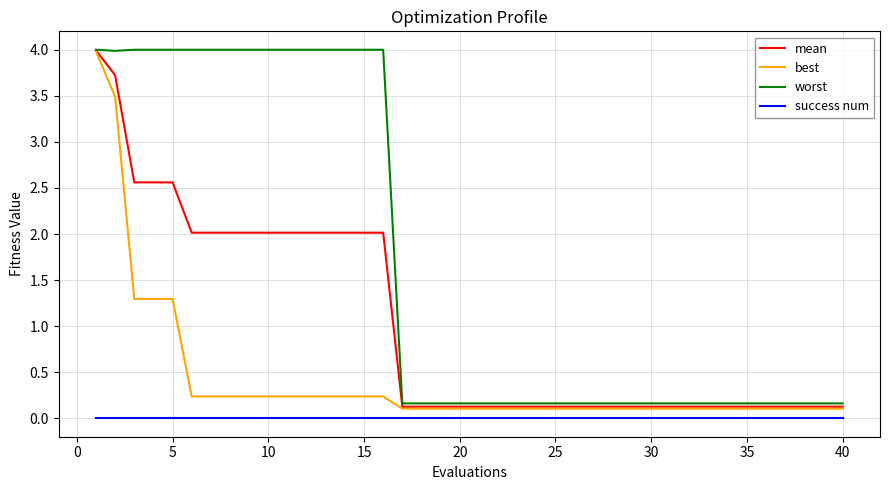

Which series has the largest total across all categories?

worst